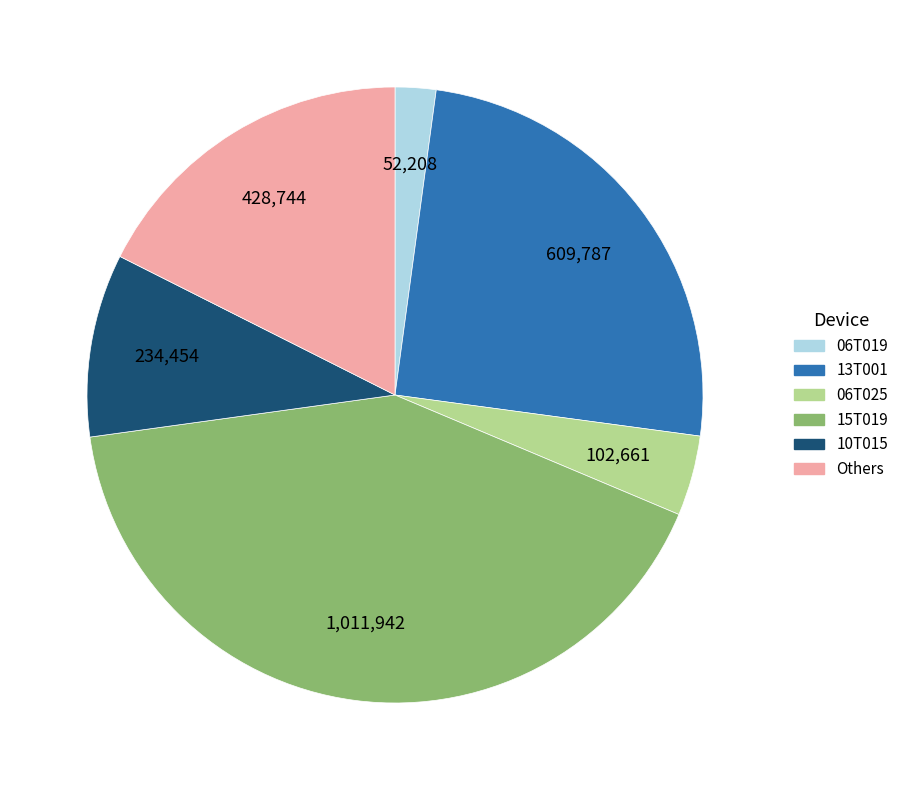

Does any single category account for the majority?

No